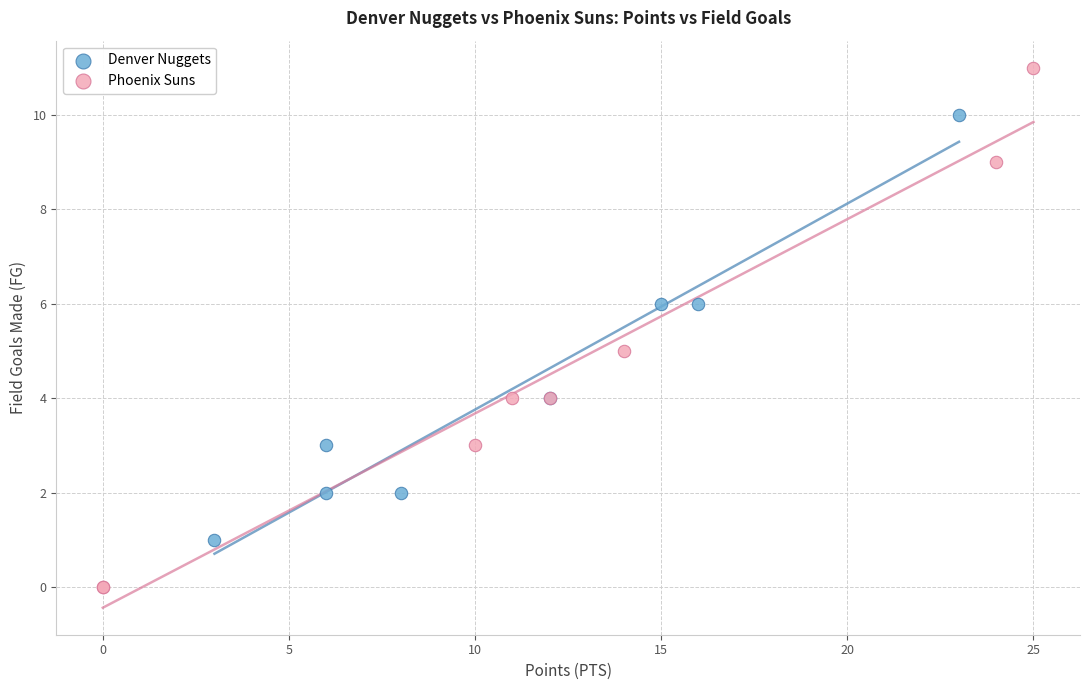

Which series has the widest spread of Y values?

Phoenix Suns